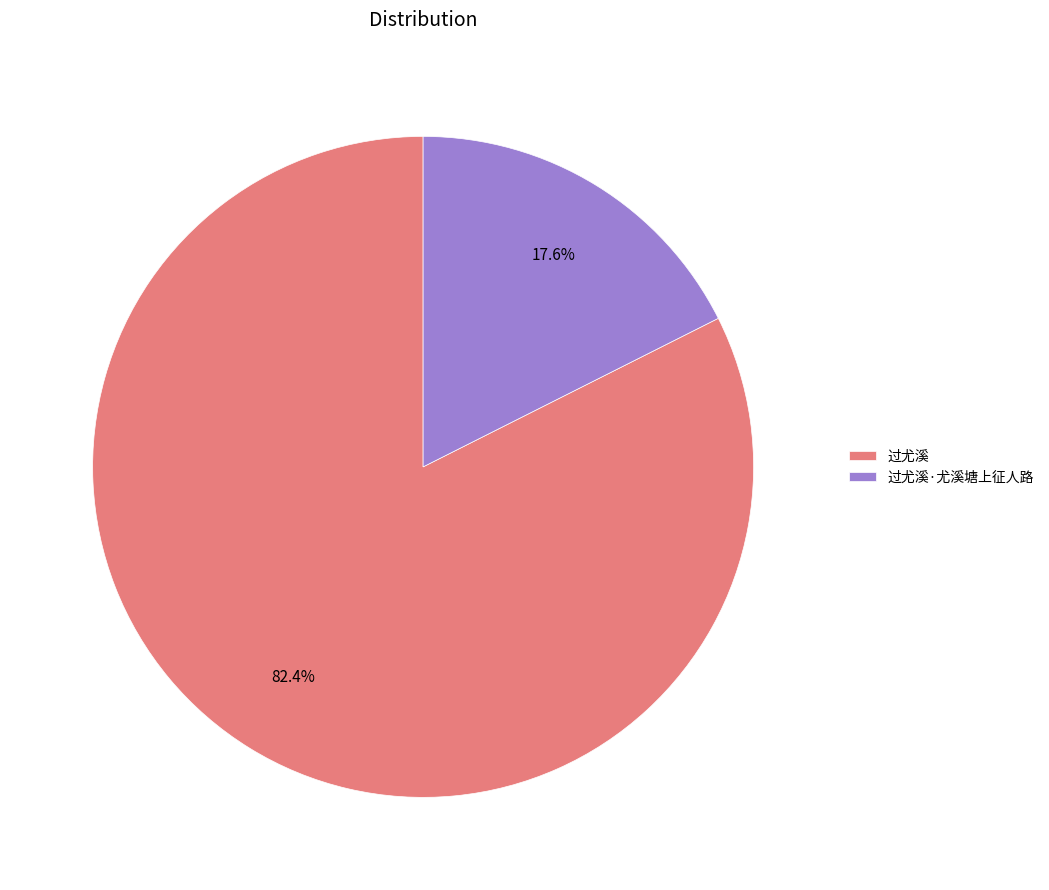

To the nearest percent, what is the difference between the 过尤溪·尤溪塘上征人路 and 过尤溪 slice percentages?

65%